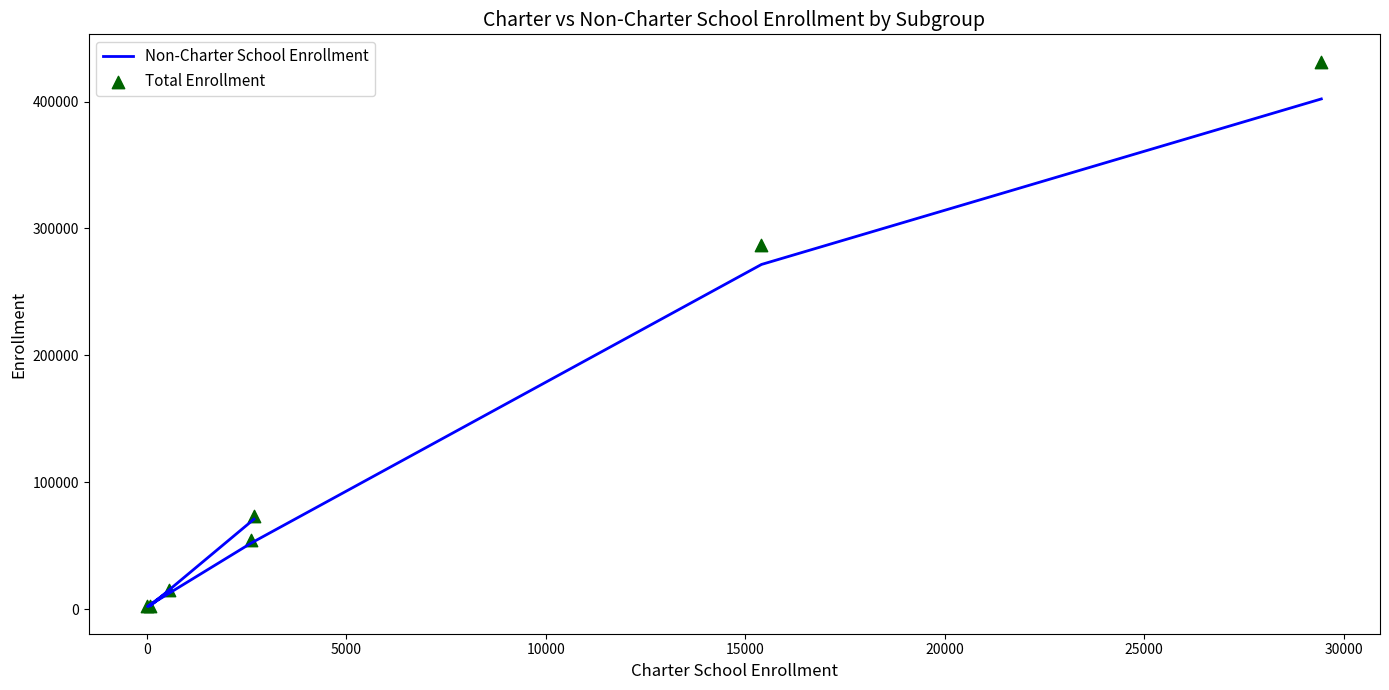

Which series has the largest total across all categories?

Total Enrollment